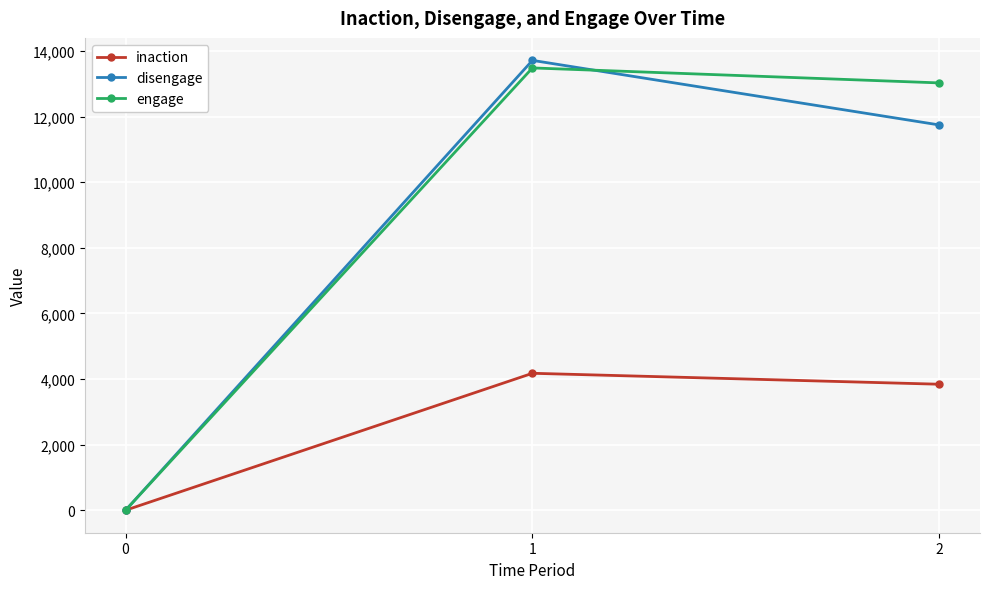

What is the average value of the inaction series?

2673